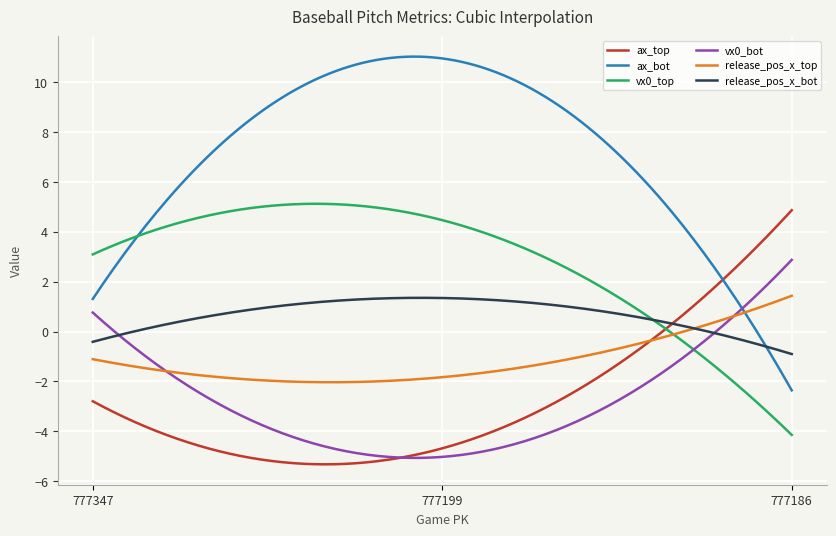

Which series has the largest total across all categories?

ax_bot